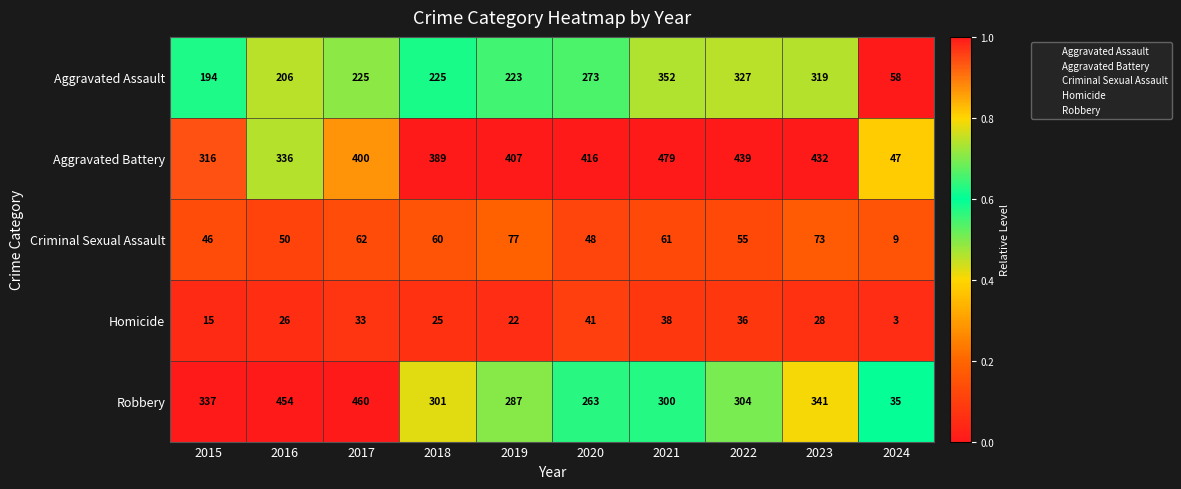

How many categories are shown in the chart?

10